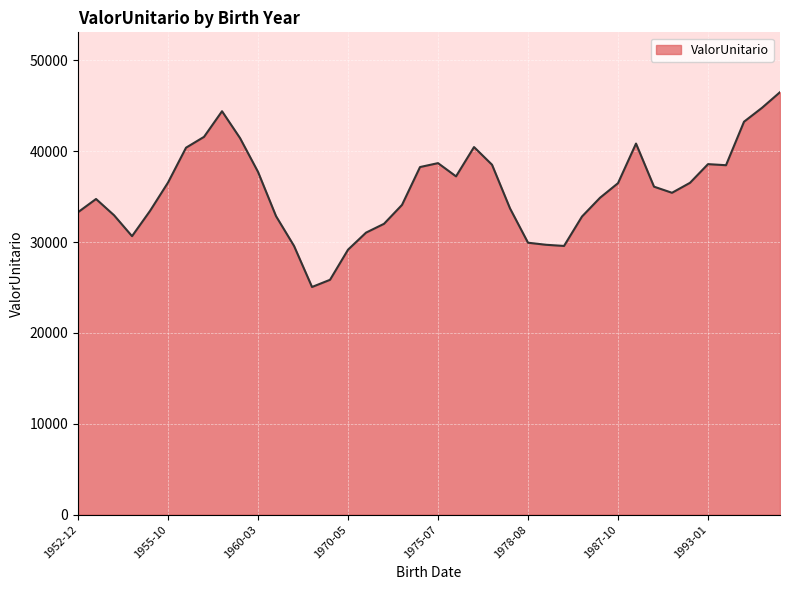

What is the difference between the maximum and minimum values?

21439.6